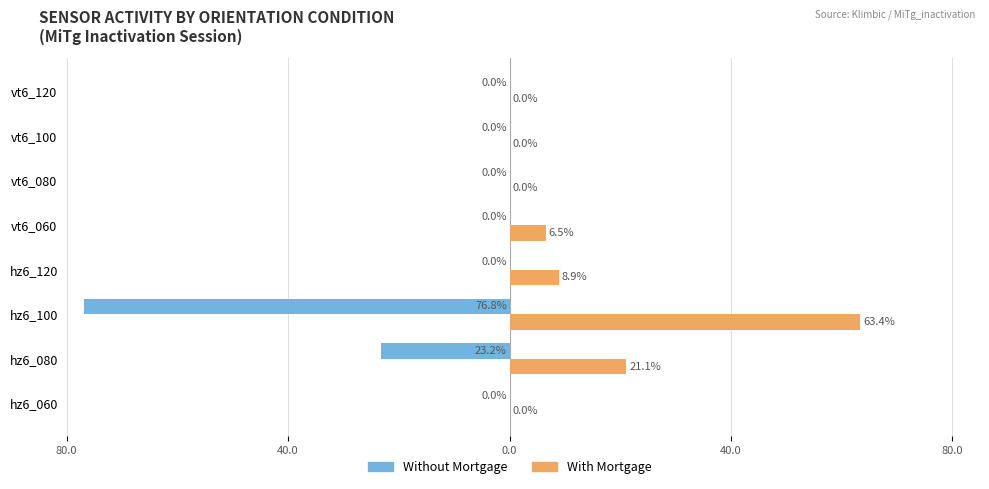

What are all the series names shown in the legend?

Without Mortgage, With Mortgage